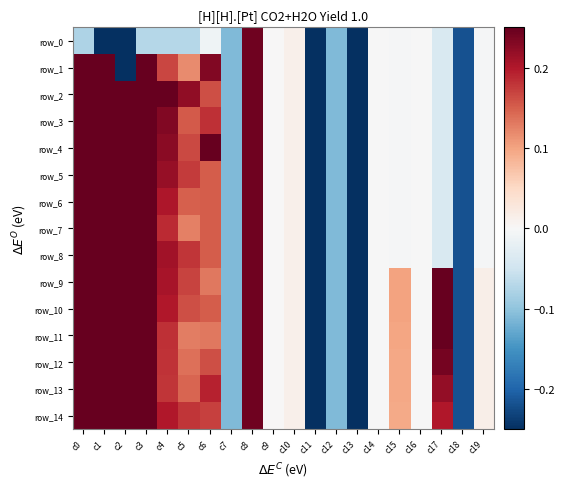

At c14, list the series in order from largest to smallest.

row_0, row_1, row_2, row_3, row_4, row_5, row_6, row_7, row_8, row_9, row_10, row_11, row_12, row_13, row_14